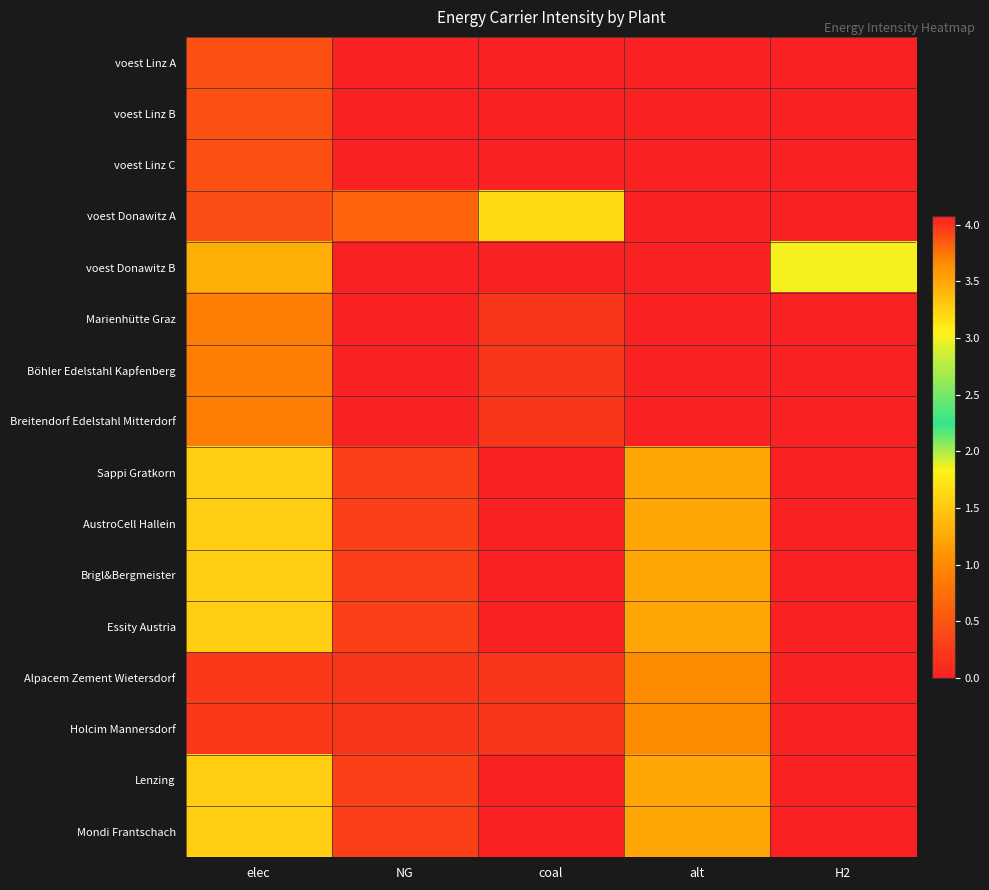

Between H2 and coal, which is larger?

H2